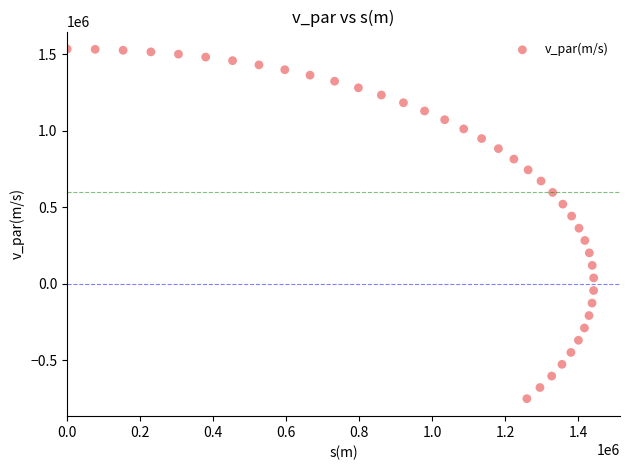

What is the range of Y values (max minus min)?

2287274.0